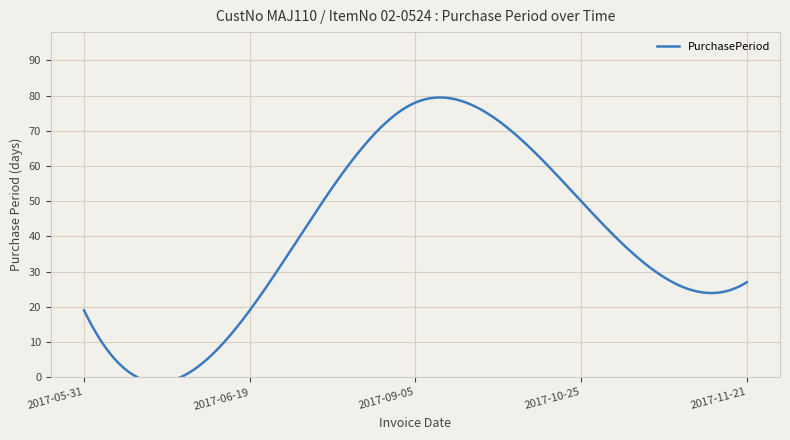

Reading right to left, transcribe all the data shown in this chart.

27	50	78	19	19